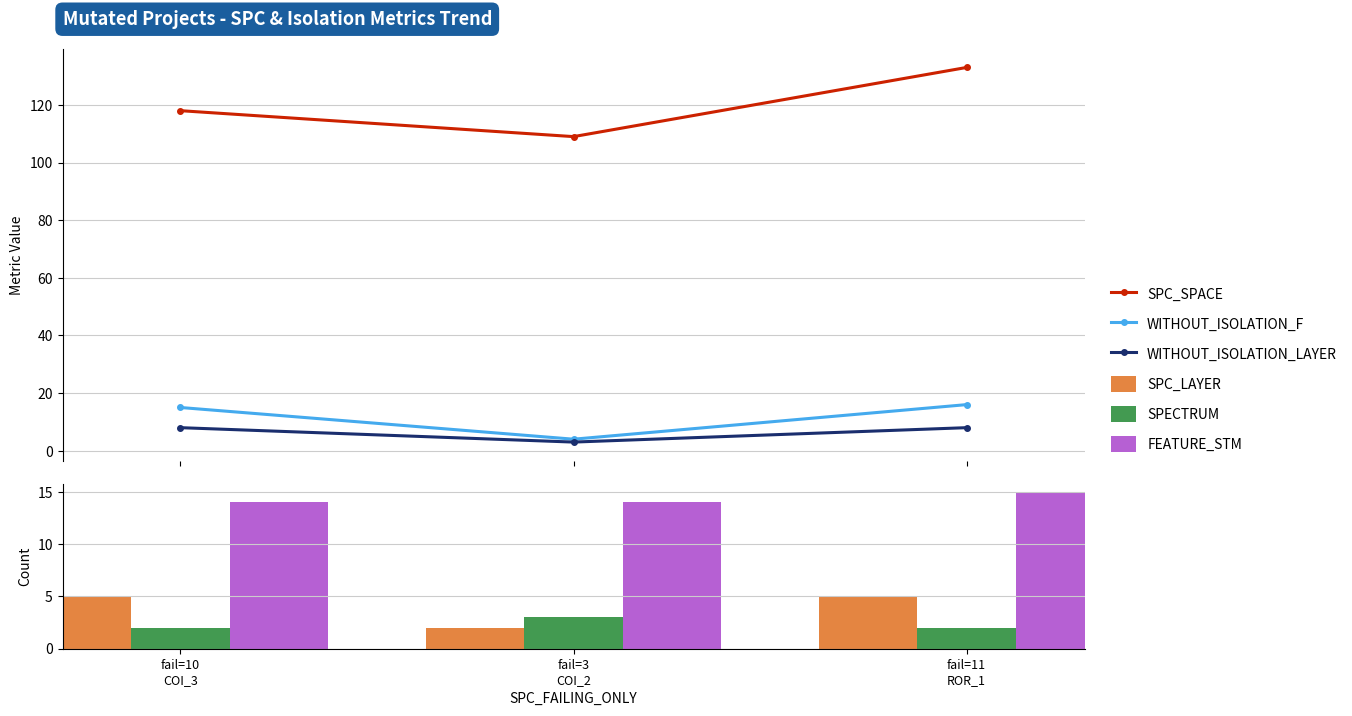

At fail=11
ROR_1, list the series in order from largest to smallest.

SPC_SPACE, WITHOUT_ISOLATION_F, FEATURE_STM, WITHOUT_ISOLATION_LAYER, SPC_LAYER, SPECTRUM